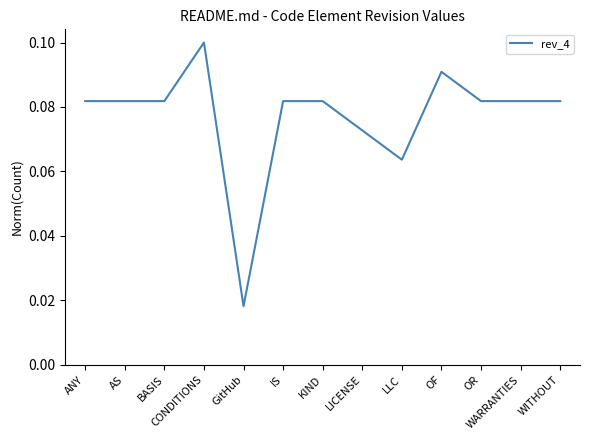

What position from the right is WITHOUT?

1